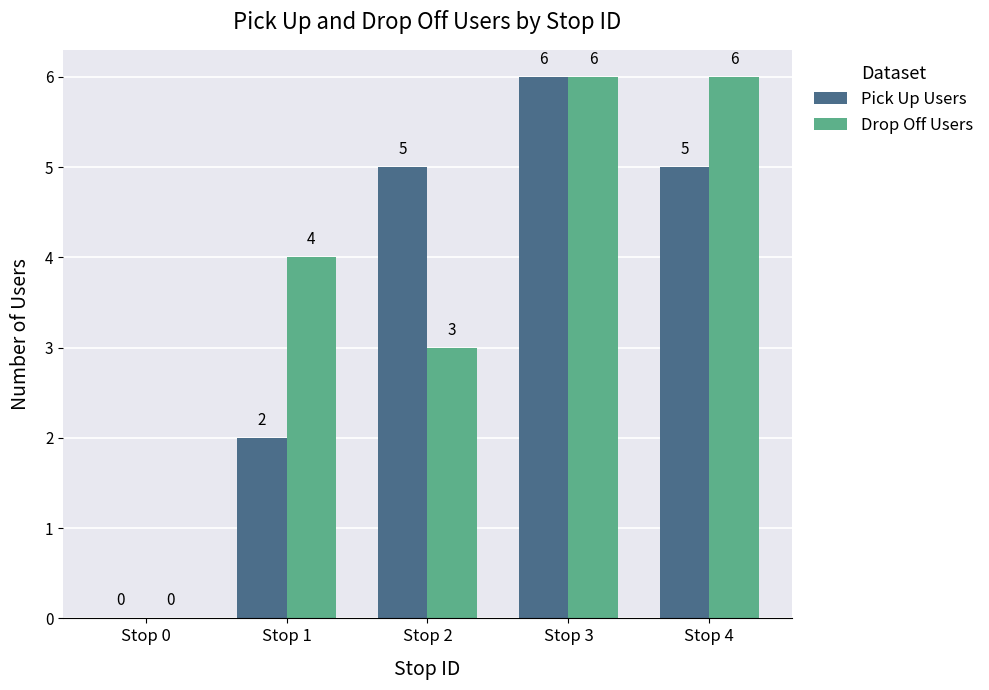

Between Stop 0 and Stop 1, which series saw the biggest shift?

Drop Off Users